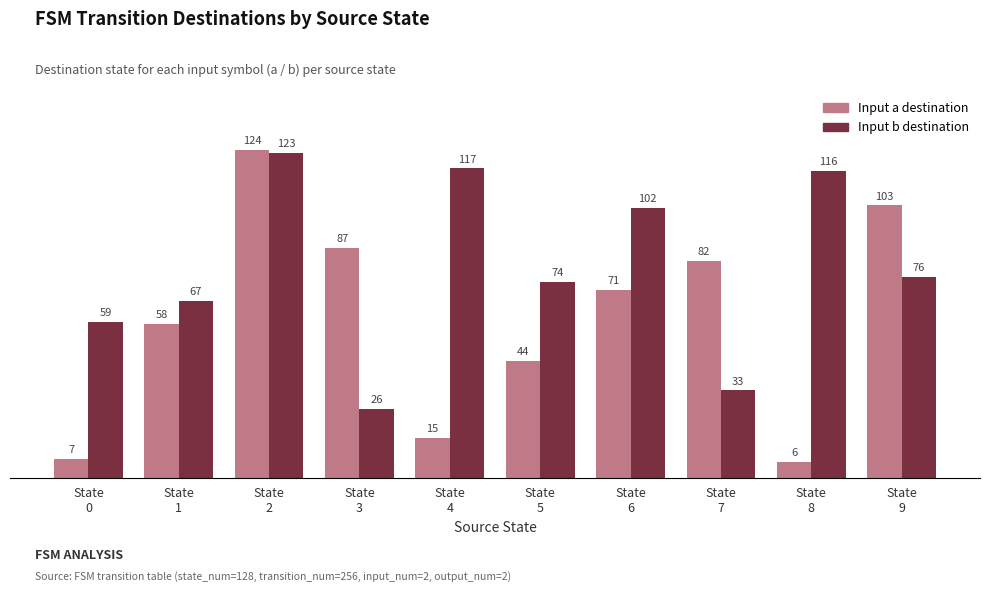

What is the smallest value displayed?

6